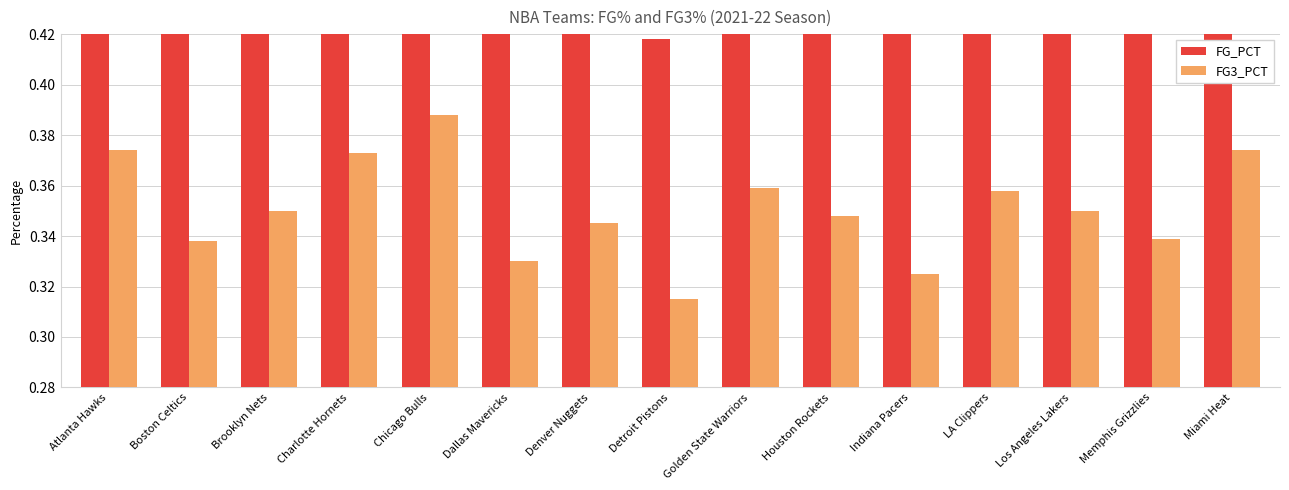

Does the chart contain stacked bars?

No